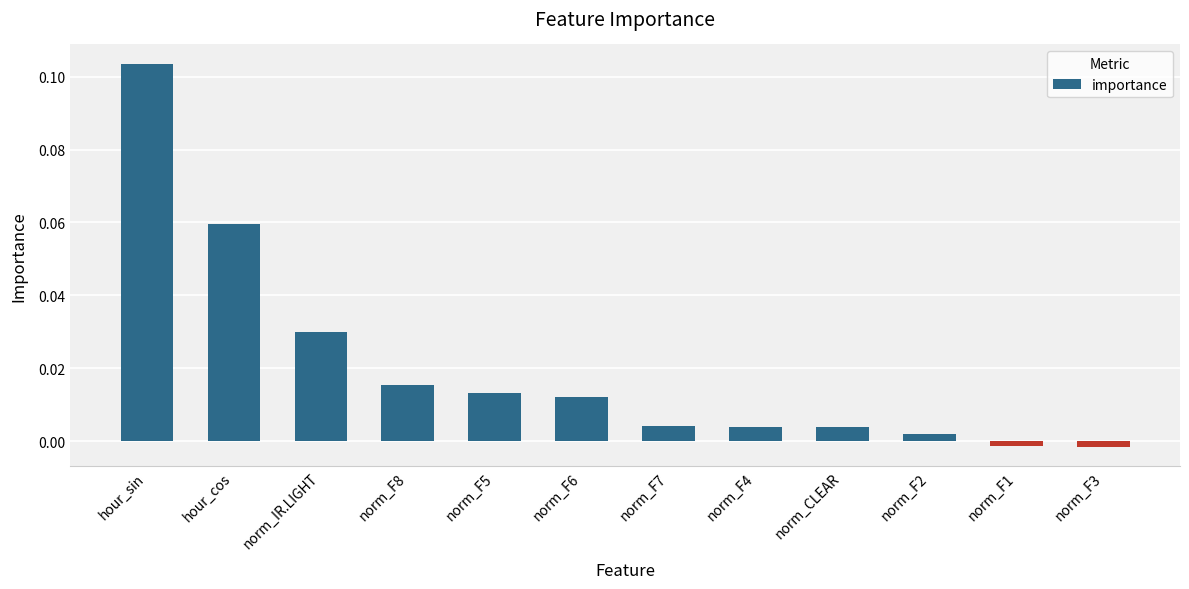

What is the label of the 8th bar from the left?

norm_F4